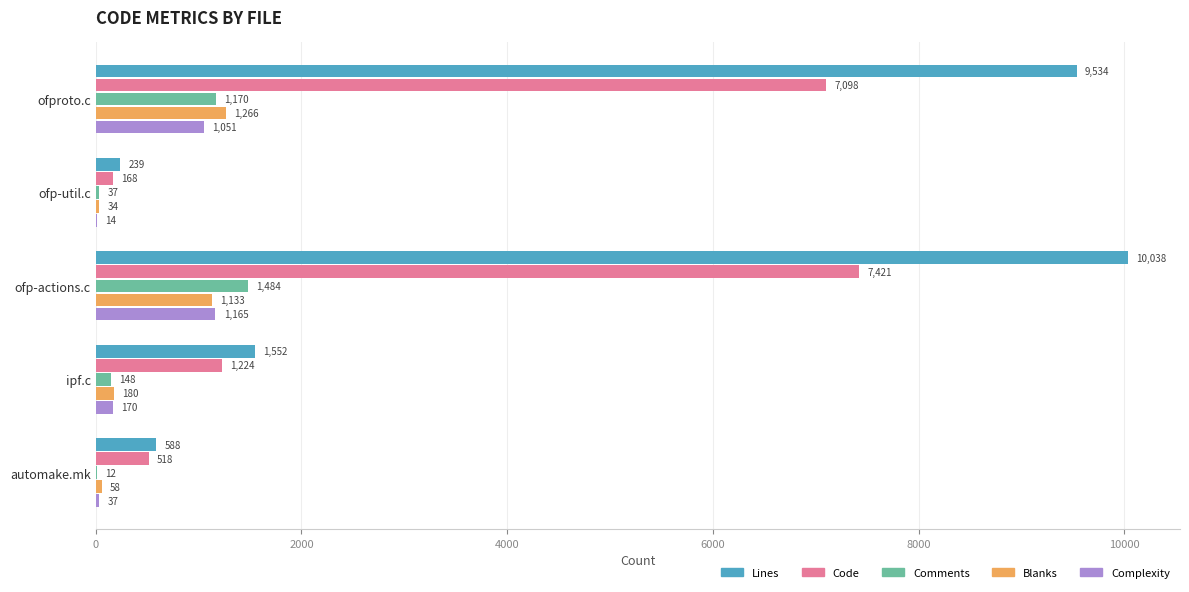

What is the total value across all series at ofp-actions.c?

21241